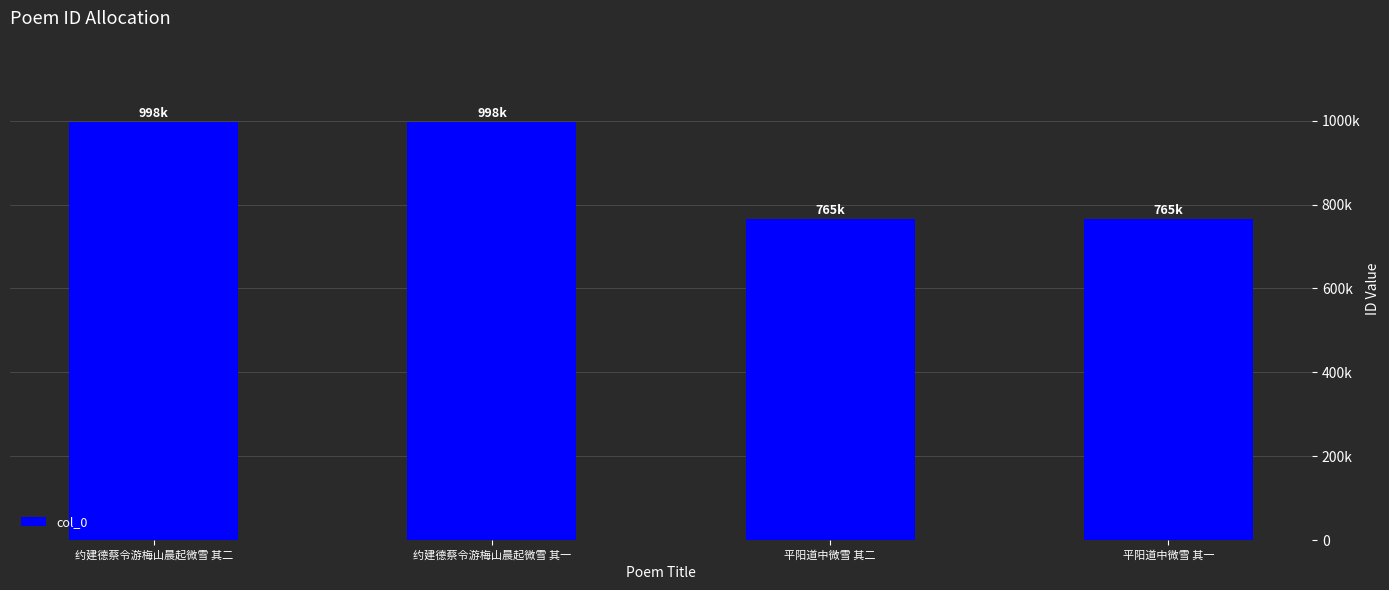

What is the label of the 2nd bar from the left?

约建德蔡令游梅山晨起微雪 其一